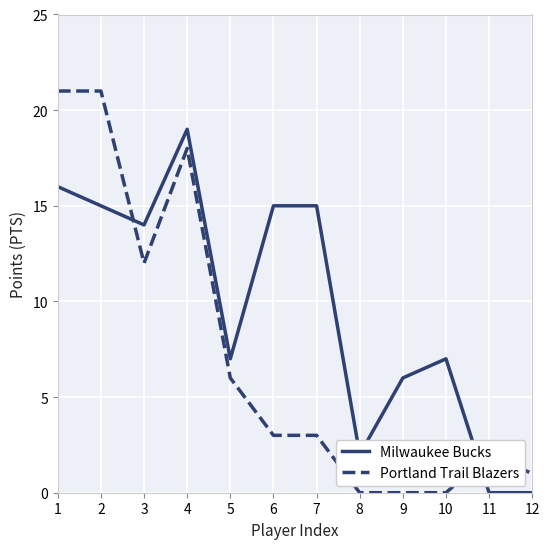

The value of Portland Trail Blazers at 10 is 0. True or false?

True